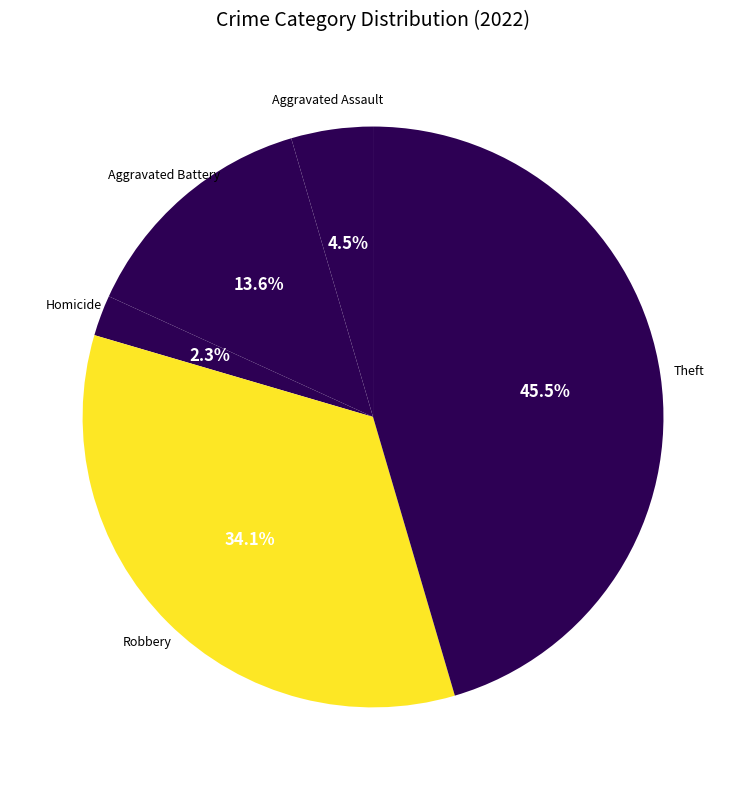

How many segments does this pie chart have?

5